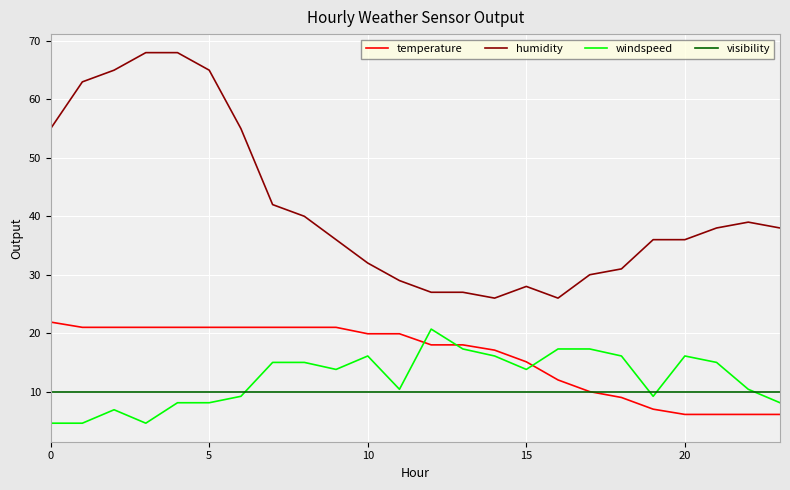

Reading left to right, list all the values displayed in this chart.

temperature: 21.9	21.0	21.0	21.0	21.0	21.0	21.0	21.0	21.0	21.0	19.9	19.9	18.0	18.0	17.1	15.1	12.0	10.0	9.0	7.0	6.1	6.1	6.1	6.1
humidity: 55.0	63.0	65.0	68.0	68.0	65.0	55.0	42.0	40.0	36.0	32.0	29.0	27.0	27.0	26.0	28.0	26.0	30.0	31.0	36.0	36.0	38.0	39.0	38.0
windspeed: 4.6	4.6	6.9	4.6	8.1	8.1	9.2	15.0	15.0	13.8	16.1	10.4	20.7	17.3	16.1	13.8	17.3	17.3	16.1	9.2	16.1	15.0	10.4	8.1
visibility: 10.0	10.0	10.0	10.0	10.0	10.0	10.0	10.0	10.0	10.0	10.0	10.0	10.0	10.0	10.0	10.0	10.0	10.0	10.0	10.0	10.0	10.0	10.0	10.0